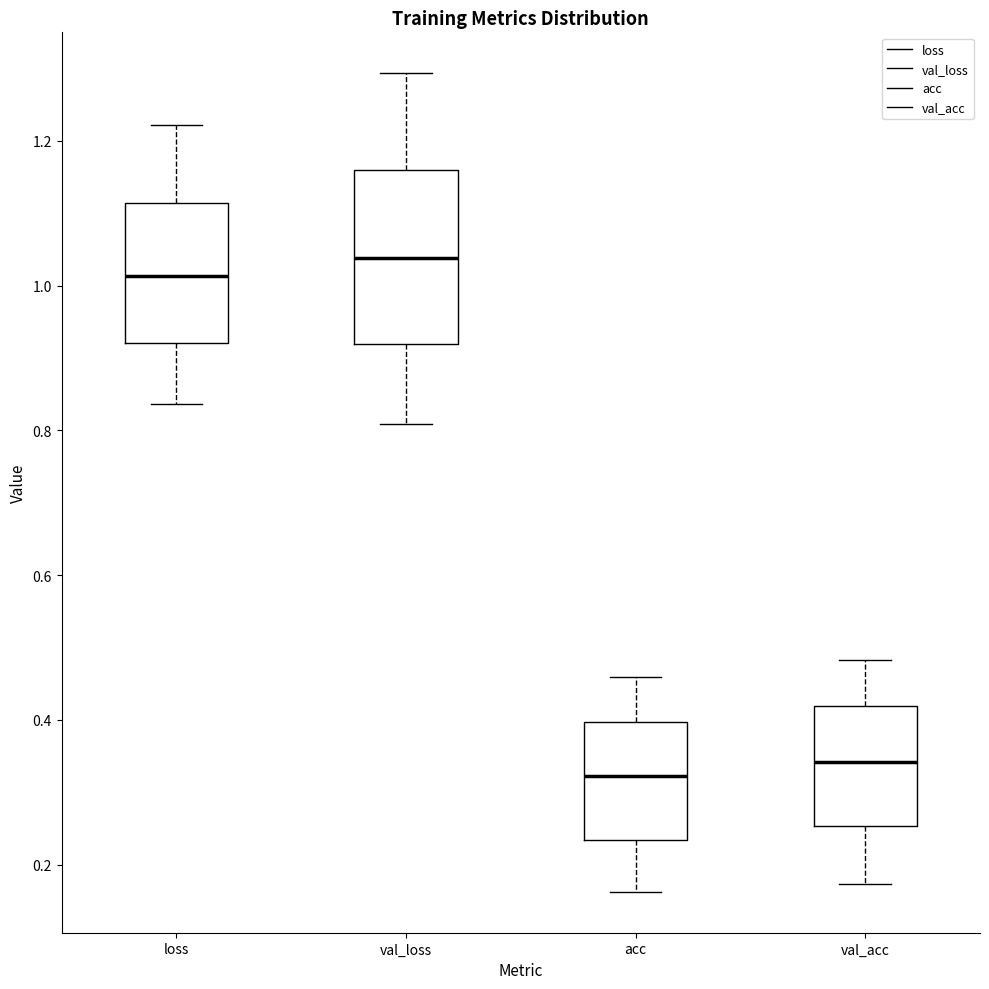

Comparing the boxes themselves (not the whiskers), which one is the tallest?

val_loss